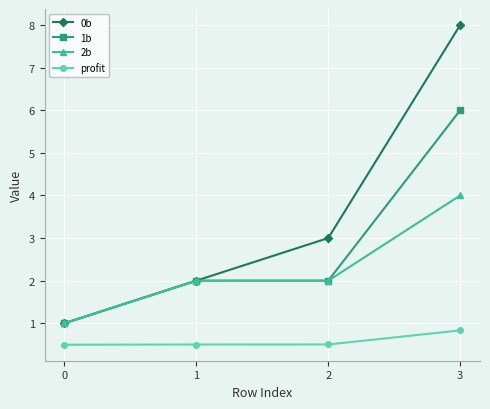

What is the value of the 2b point at the 4th from the left?

4.0